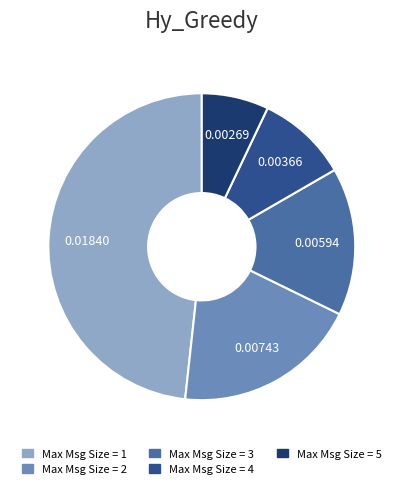

Between Max Msg Size = 1 and Max Msg Size = 5, which is larger?

Max Msg Size = 1